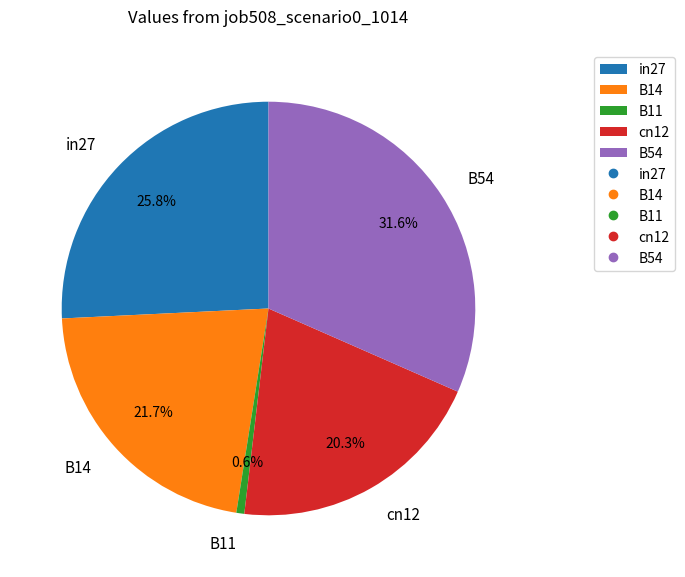

True or false: B54 accounts for 32% of the total.

True